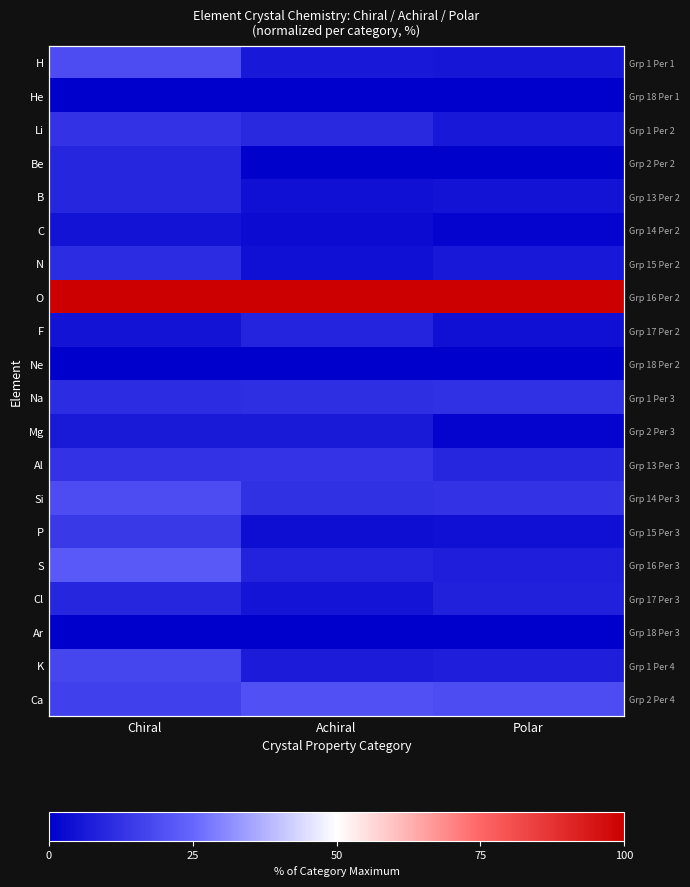

Which category has the highest value across all series?

Chiral